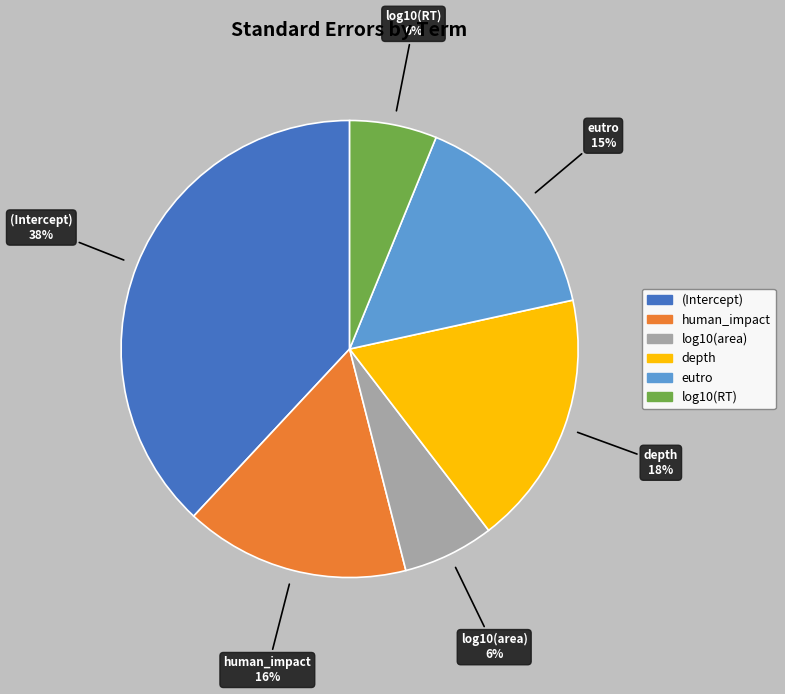

Combined, do (Intercept) and eutro account for over 50%?

Yes